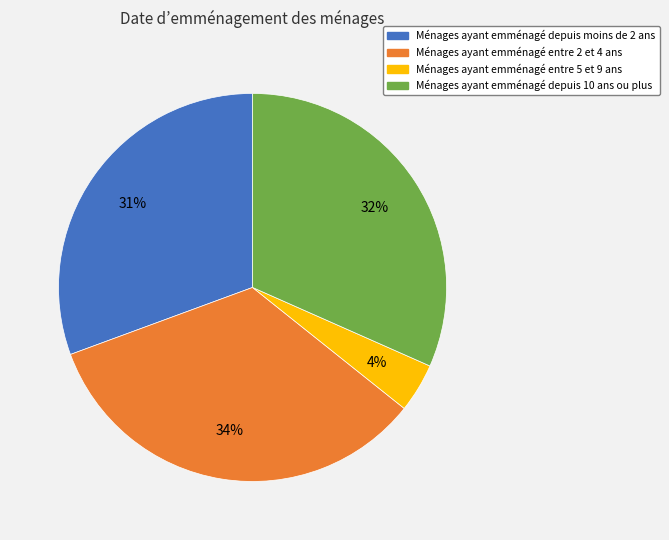

Between Ménages ayant emménagé entre 5 et 9 ans and Ménages ayant emménagé entre 2 et 4 ans, which is larger?

Ménages ayant emménagé entre 2 et 4 ans